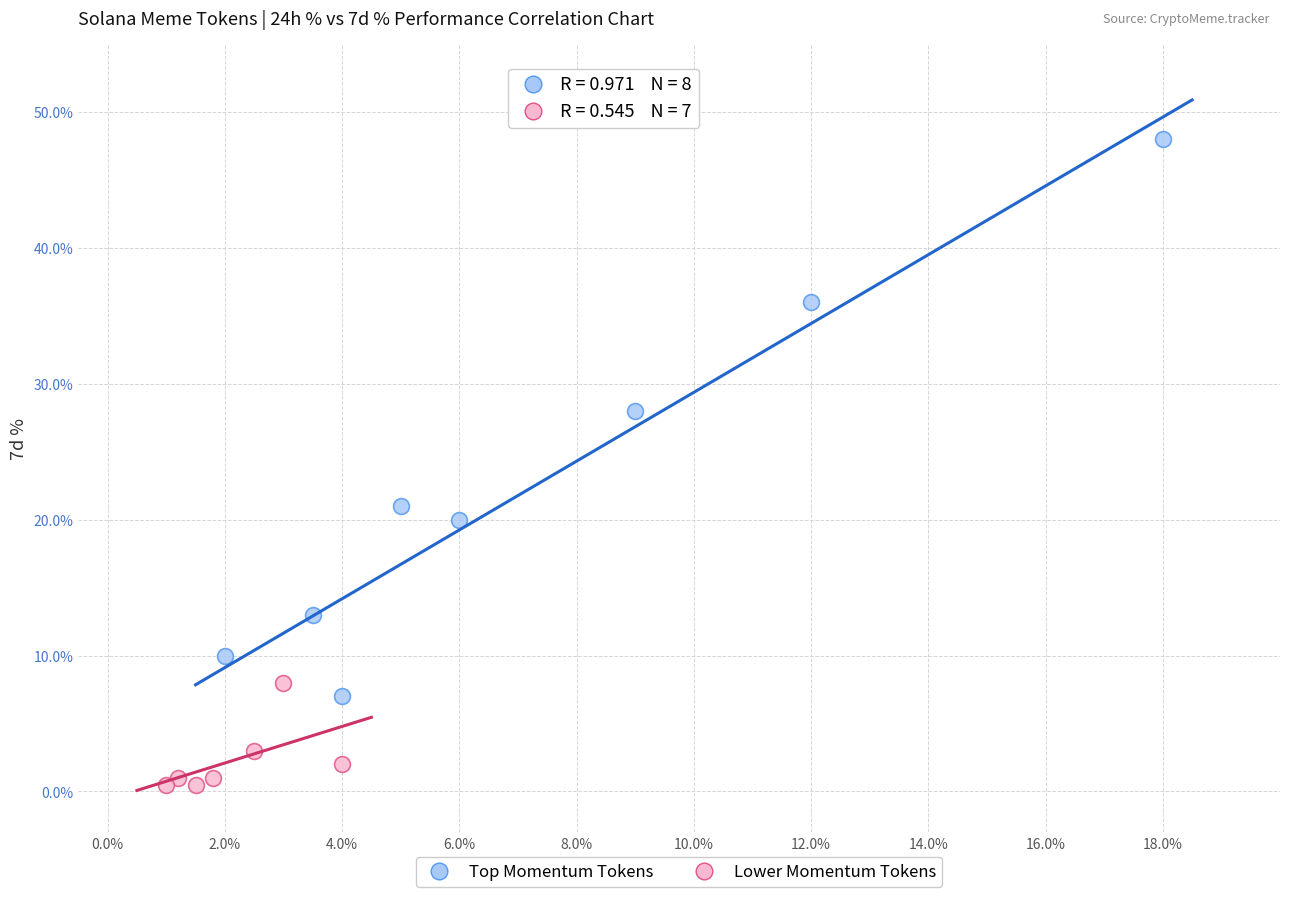

Which series has the widest spread of Y values?

Top Momentum Tokens